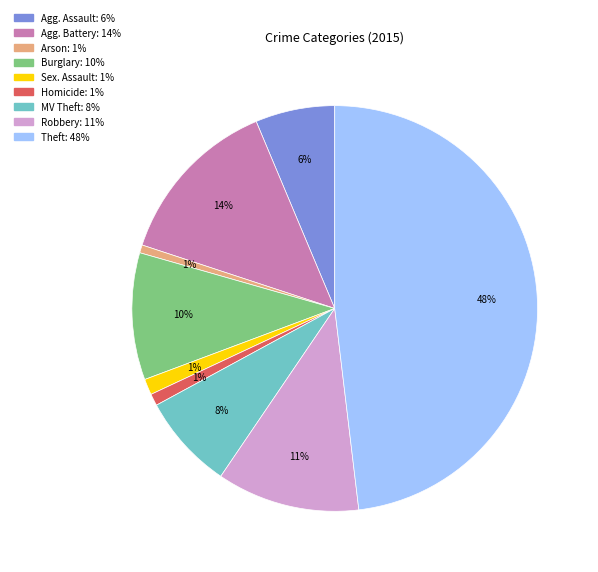

To the nearest percent, what is the difference between the largest and smallest slice percentages?

47%